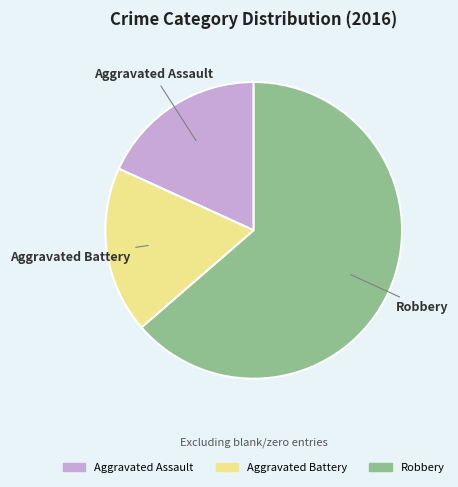

How many slices are in this pie chart?

3